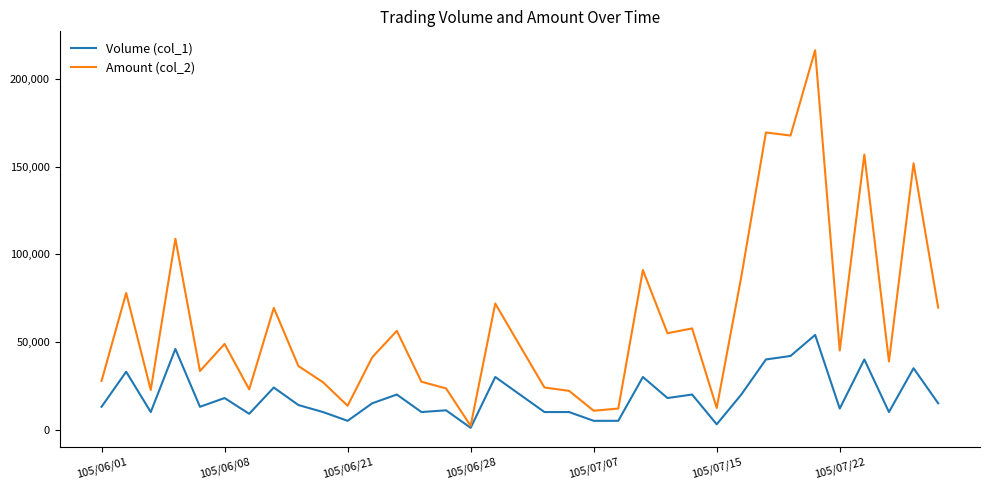

Which series has the largest range (max minus min)?

Amount (col_2)